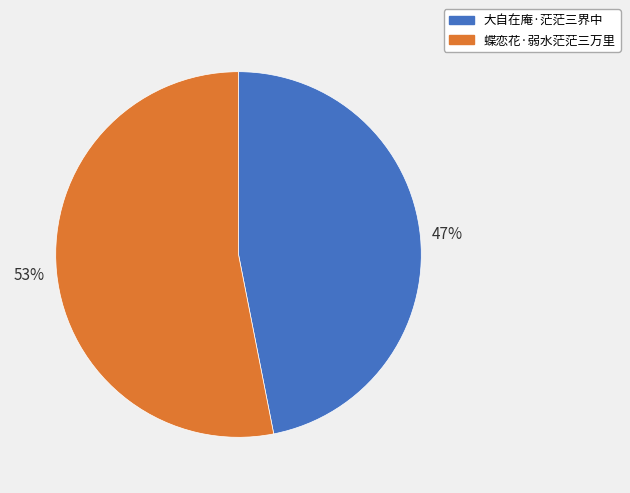

Which has a higher value, 蝶恋花·弱水茫茫三万里 or 大自在庵·茫茫三界中?

蝶恋花·弱水茫茫三万里